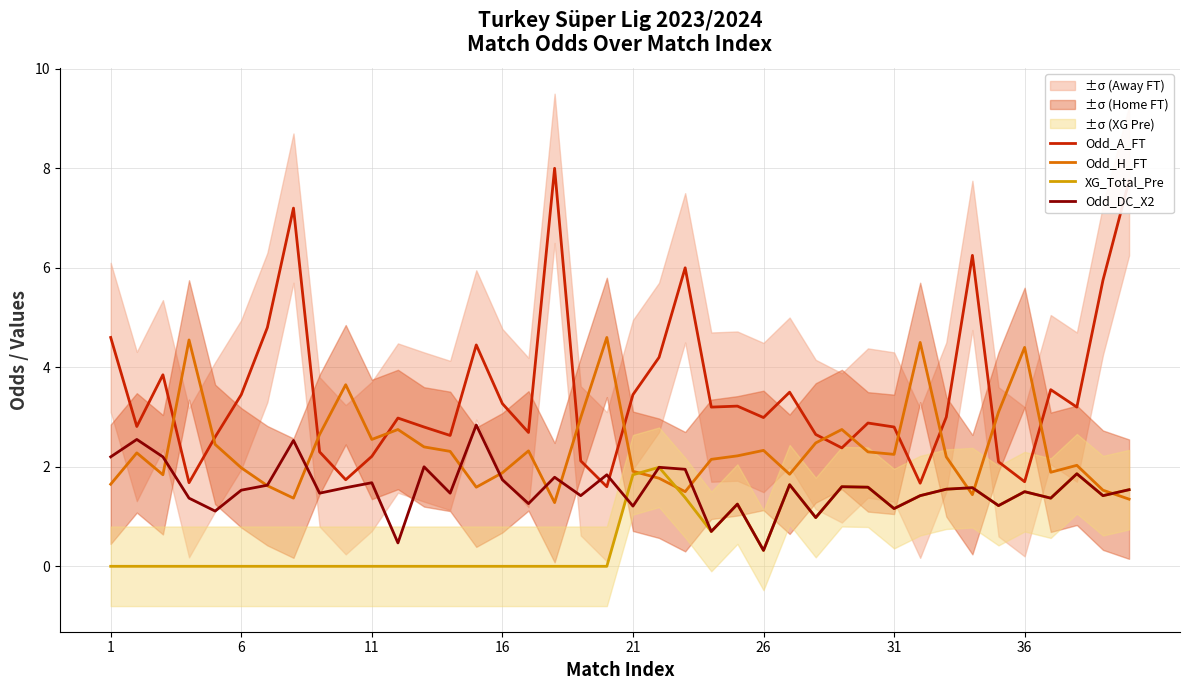

True or false: XG_Total_Pre and Odd_A_FT intersect in this chart.

False